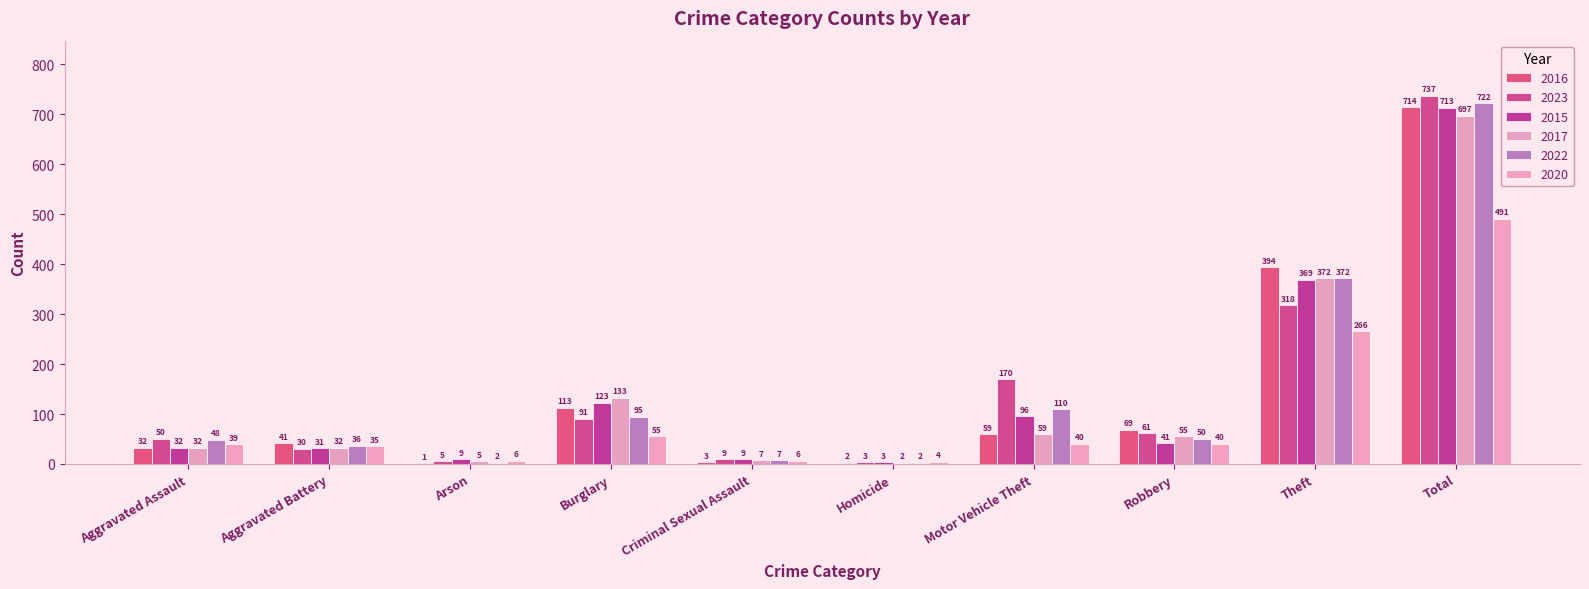

True or false: 2015 has a value of 3 at Criminal Sexual Assault.

False